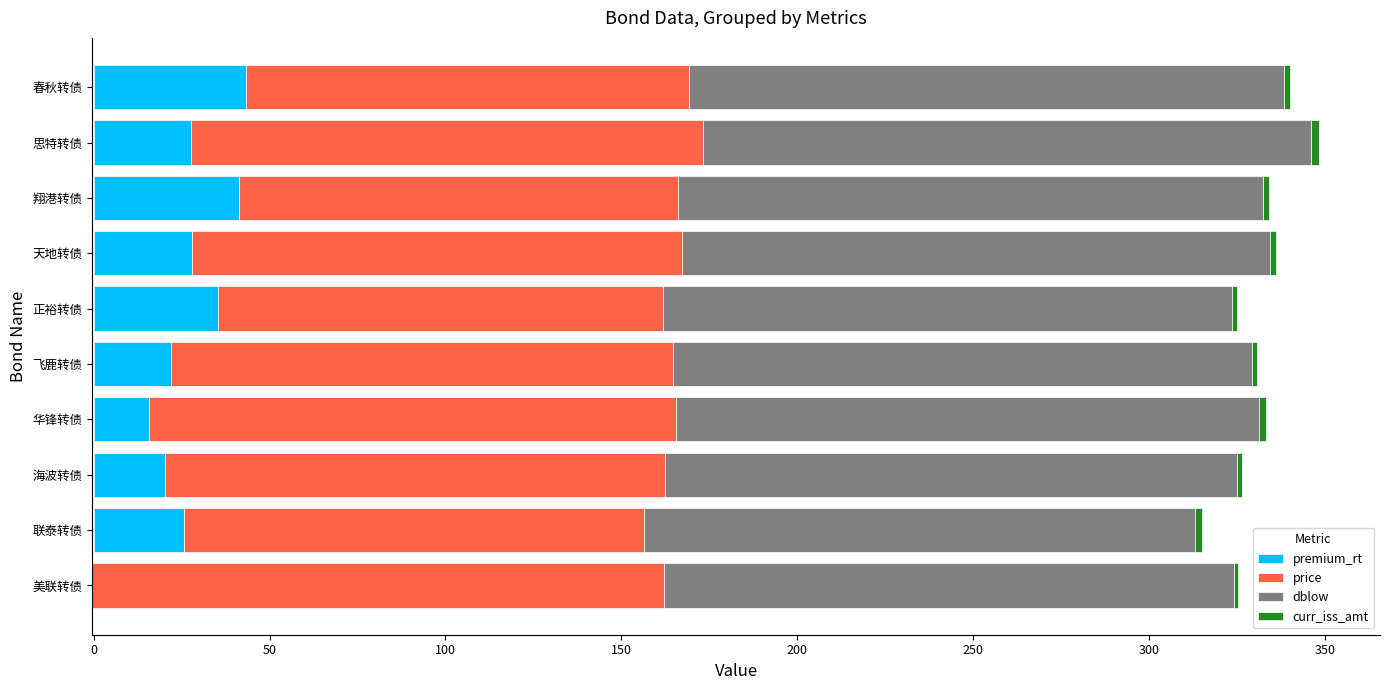

What are all the series names shown in the legend?

premium_rt, price, dblow, curr_iss_amt